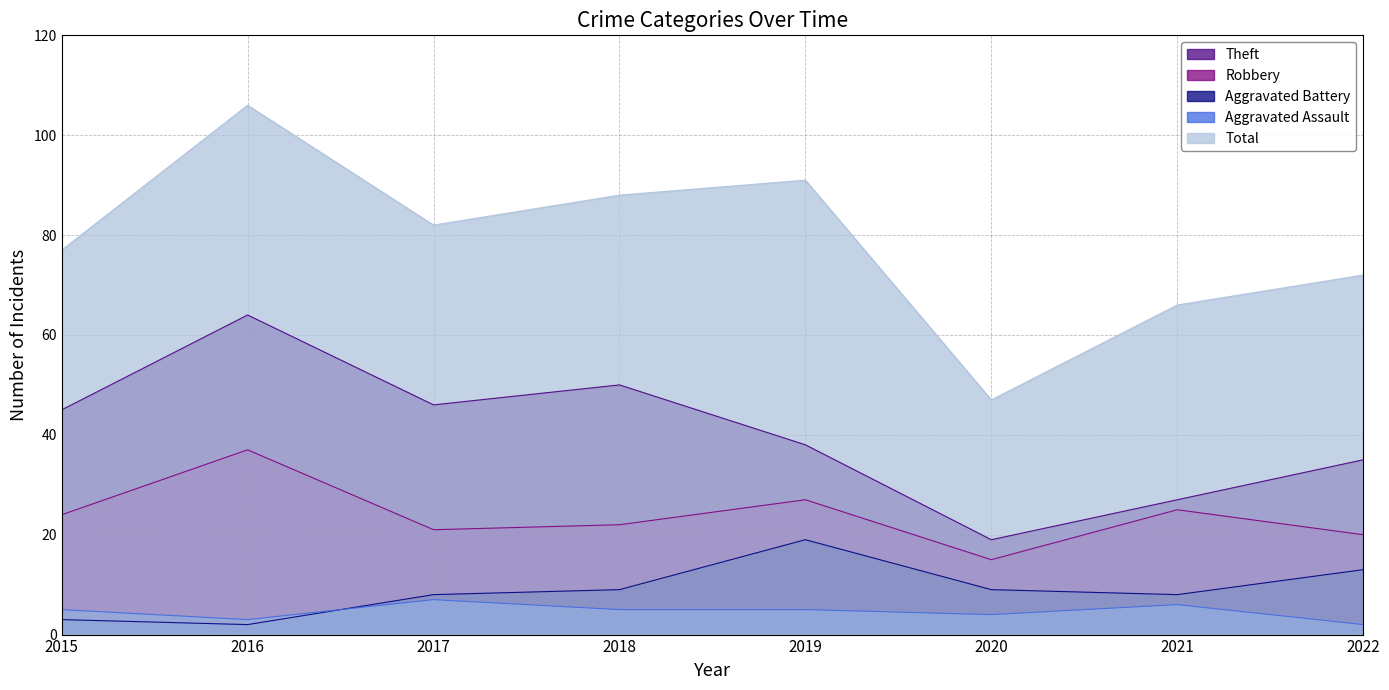

What is the spread (max minus min) of values at 2017?

75